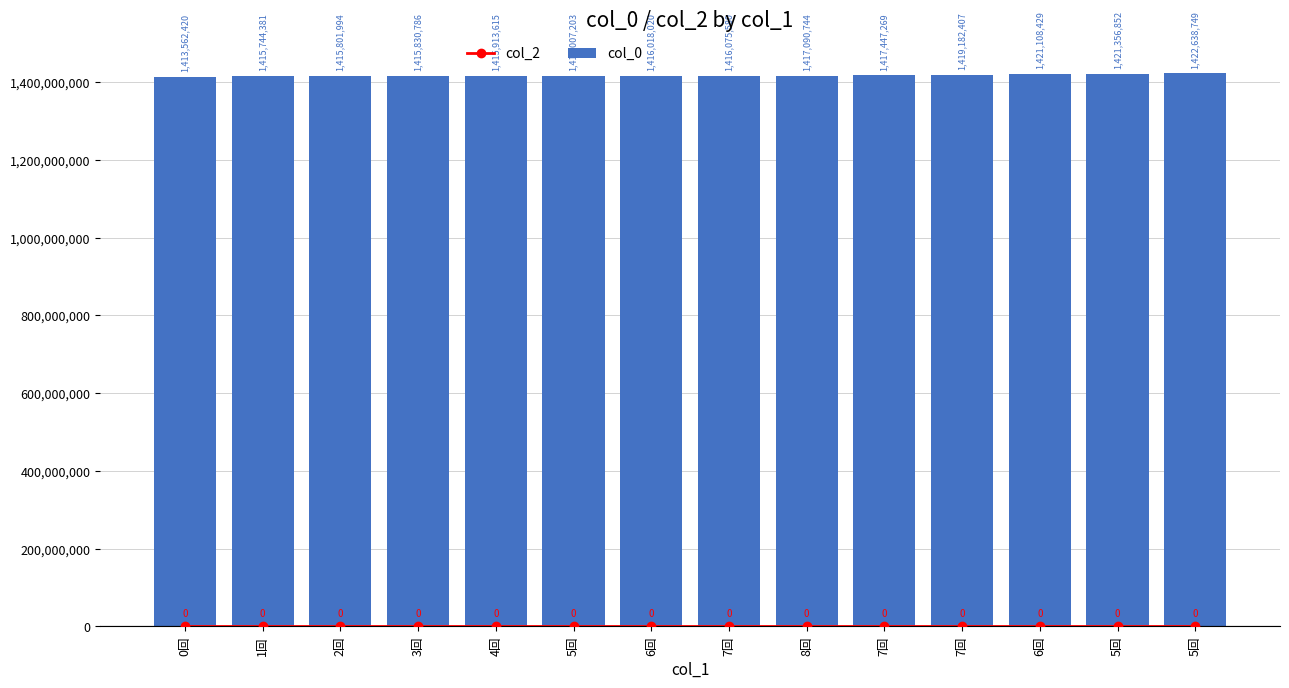

How many distinct data groups are displayed?

2